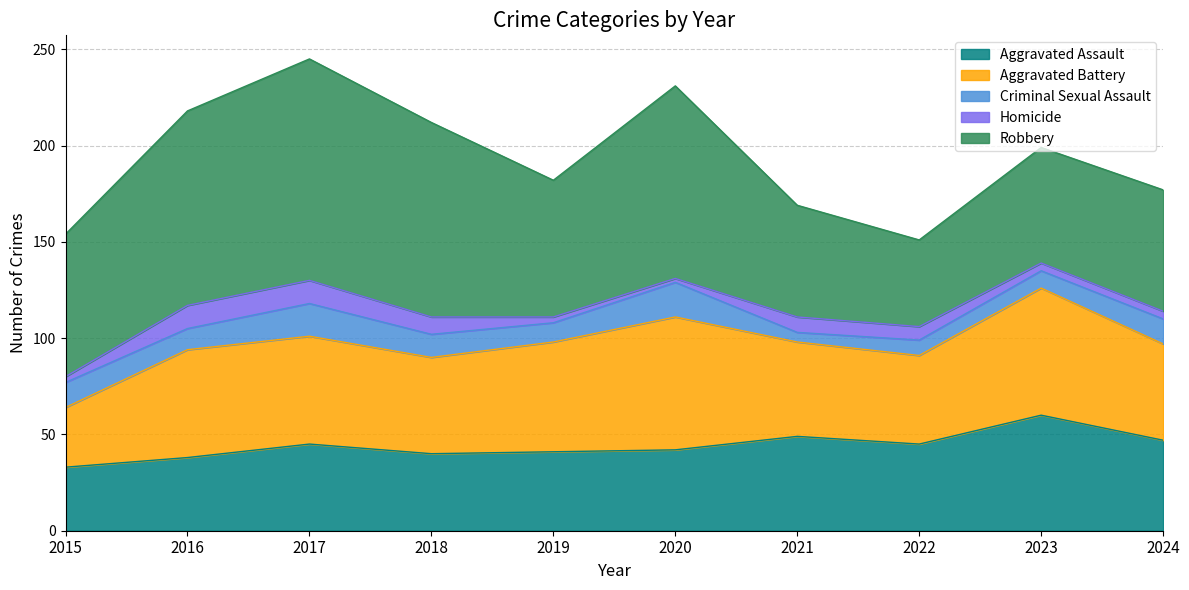

What are all the series names shown in the legend?

Aggravated Assault, Aggravated Battery, Criminal Sexual Assault, Homicide, Robbery